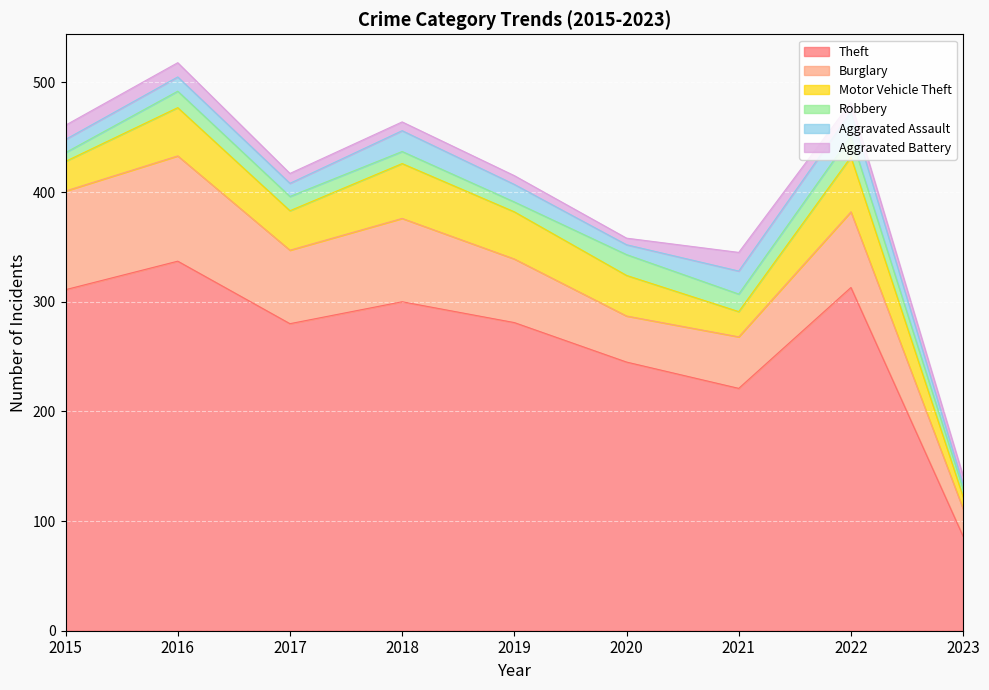

Is it true that Aggravated Assault equals 19 at 2016?

False